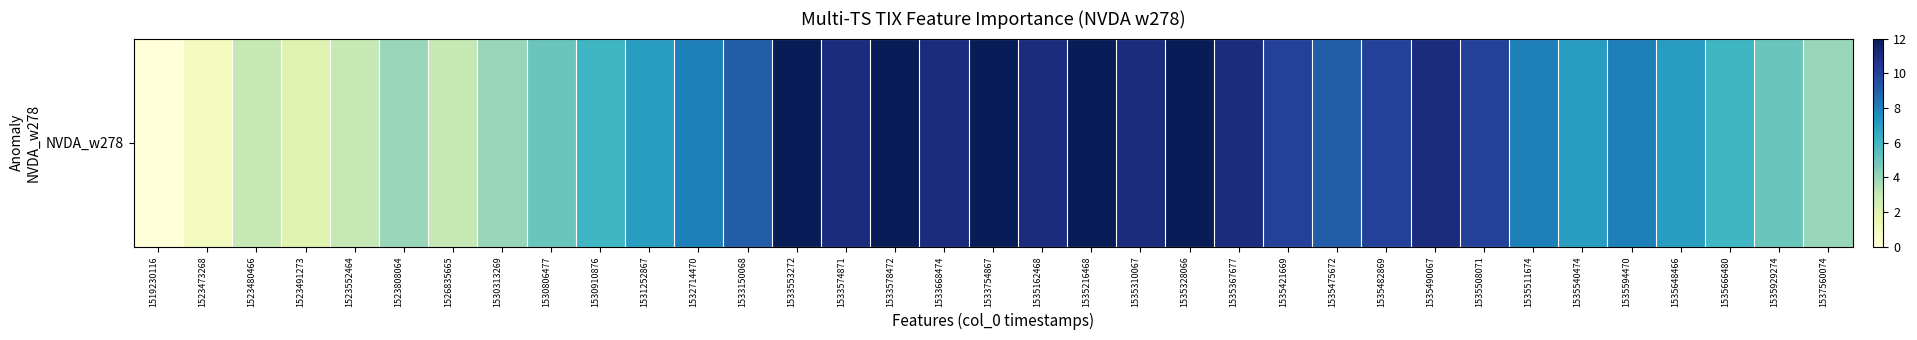

The value at 1535490067 is 19. True or false?

False